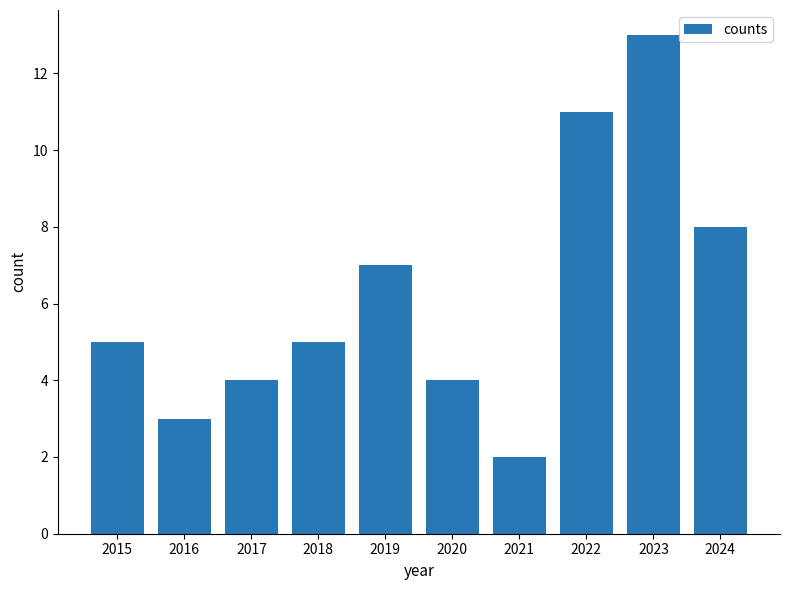

Between 2015 and 2020, which is larger?

2015